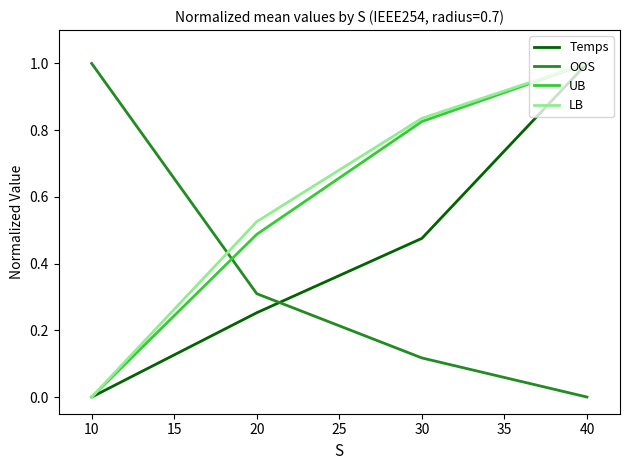

What is the total value across all series at 20?

1.6